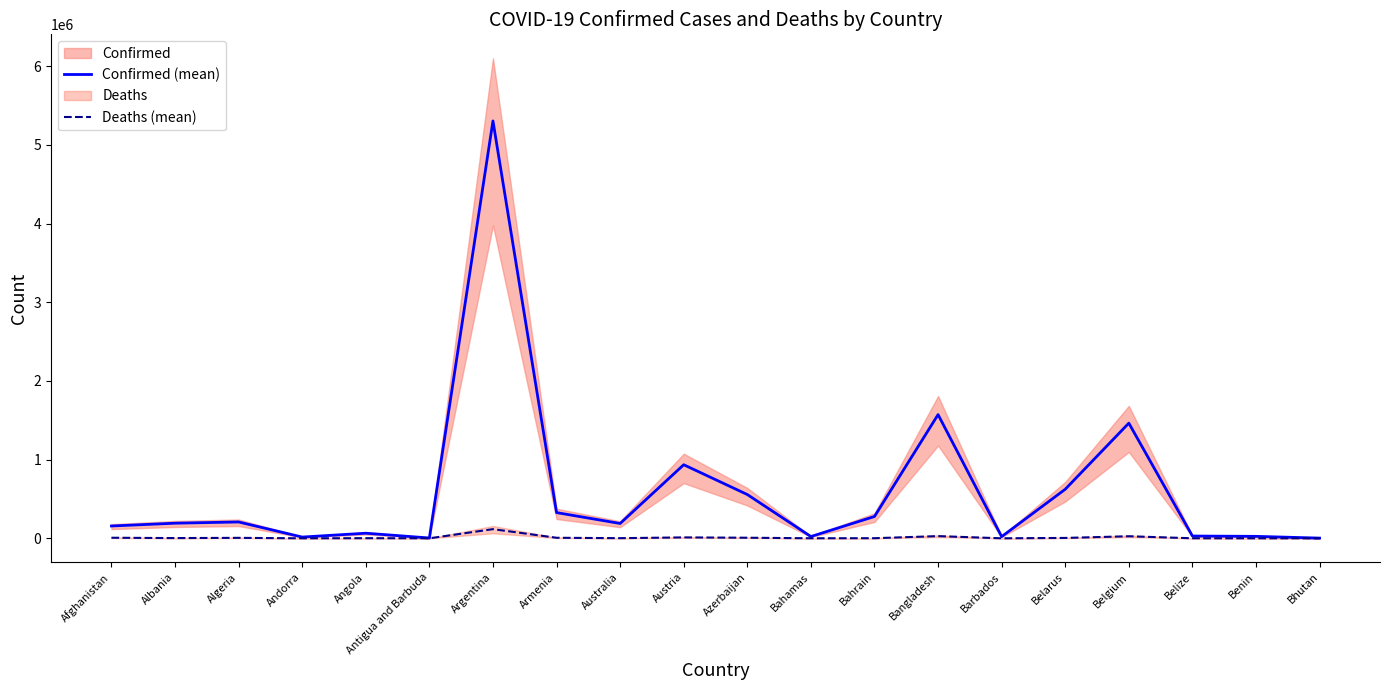

Reading right to left, transcribe all the data shown in this chart.

Confirmed (mean): 2623	24833	28899	1463548	623628	21595	1572127	277184	22572	556430	934948	188509	326830	5304059	4106	64875	15819	207764	192013	156487
Deaths (mean): 3	161	534	26261	4820	191	27912	1393	665	7397	11641	1877	6937	116222	106	1726	130	5971	2983	7292